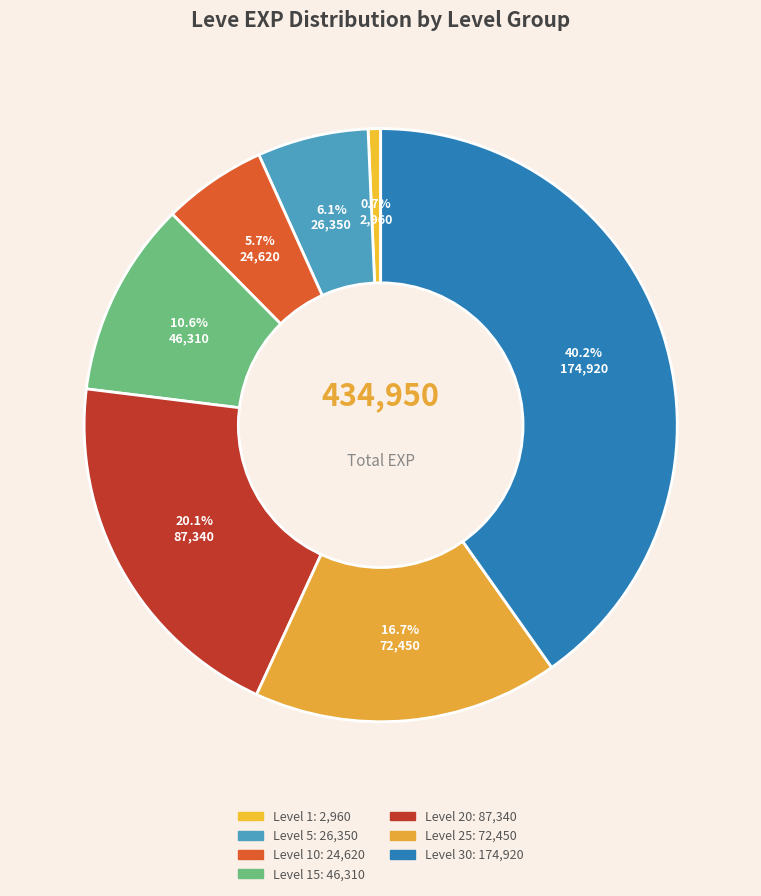

Count the number of slices in the pie.

7